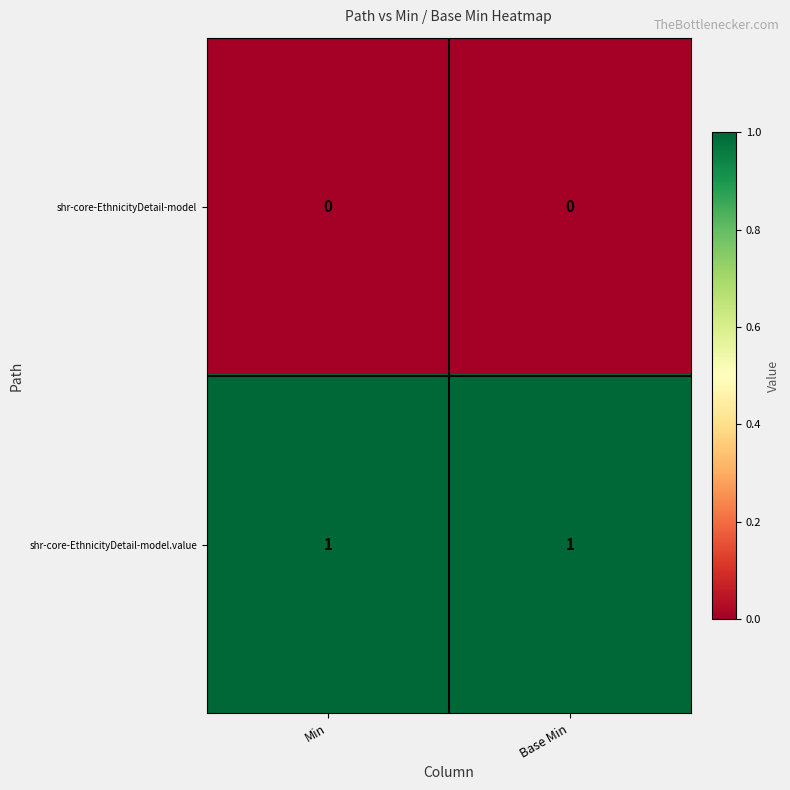

Is it true that shr-core-EthnicityDetail-model equals 0 at Min?

True